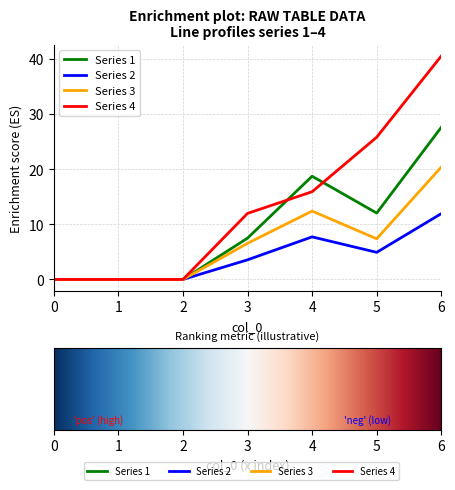

True or false: Series 3 has a value of 7.4 at 5.

True